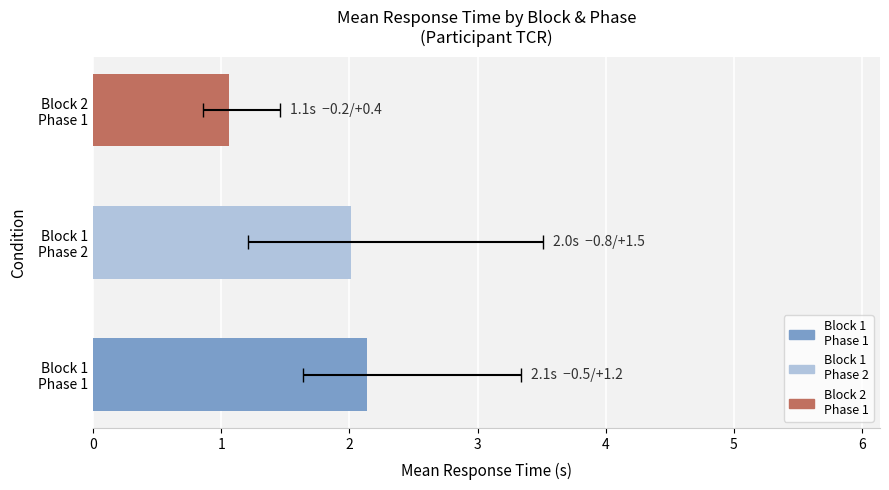

How many bars are there in total?

3